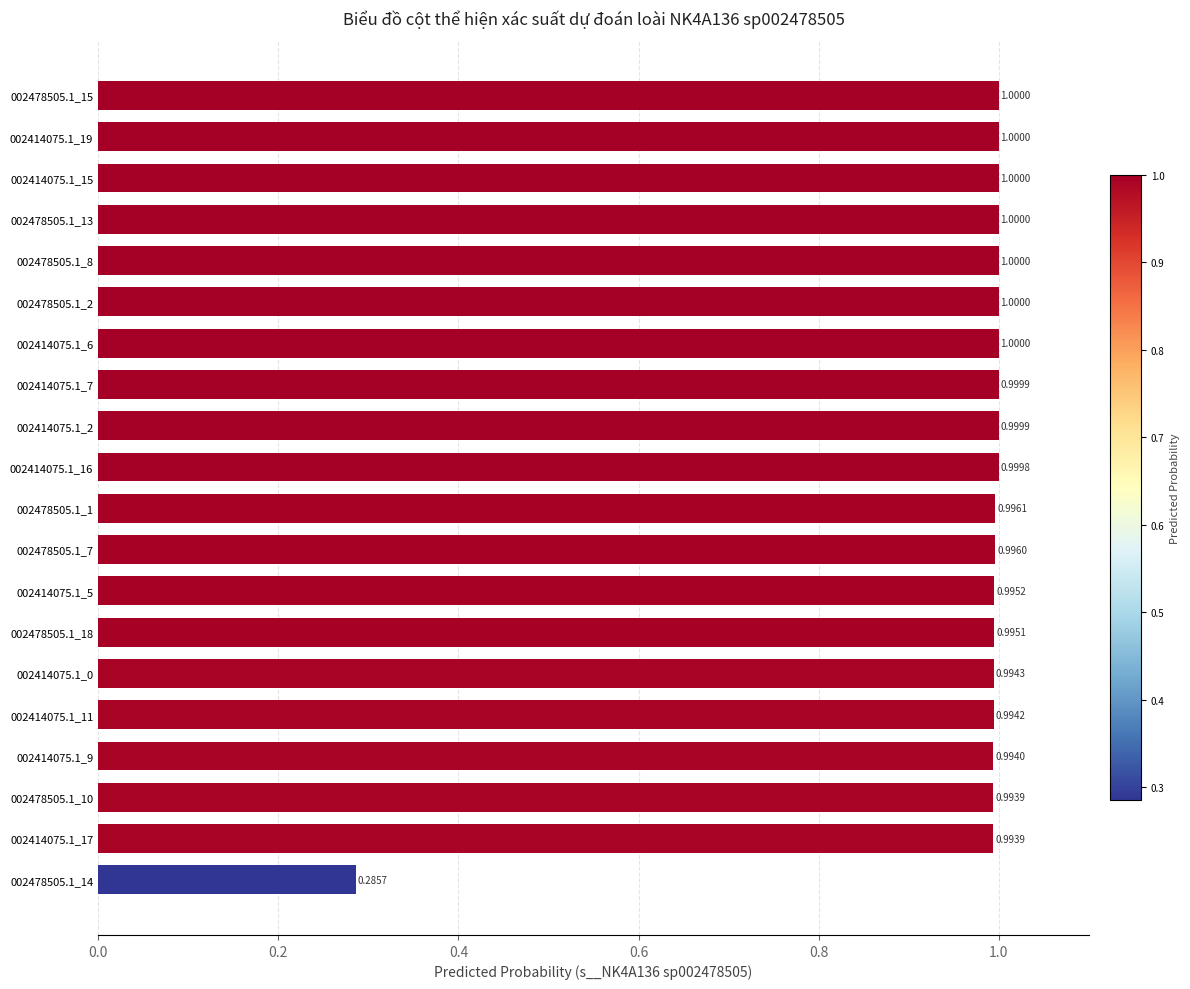

Between 002414075.1_5 and 002414075.1_0, which is larger?

002414075.1_5